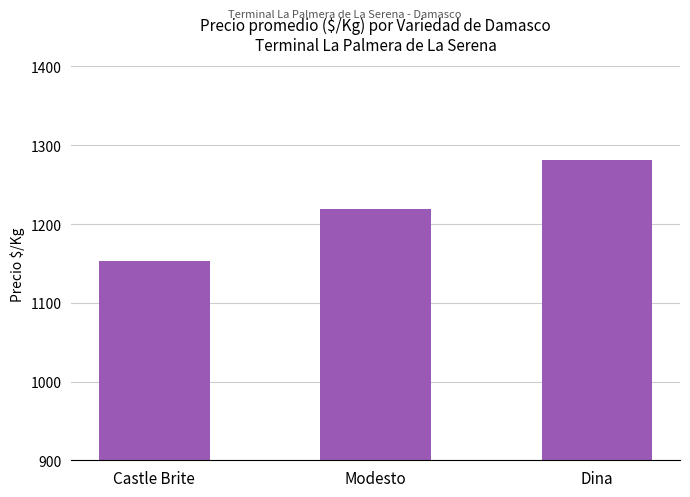

Count the number of data series in this chart.

1